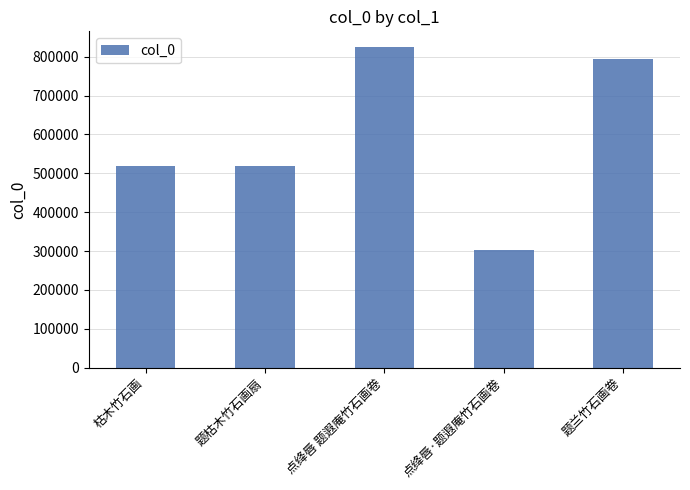

Read the value at 题兰竹石画卷, to the nearest 10.

792770